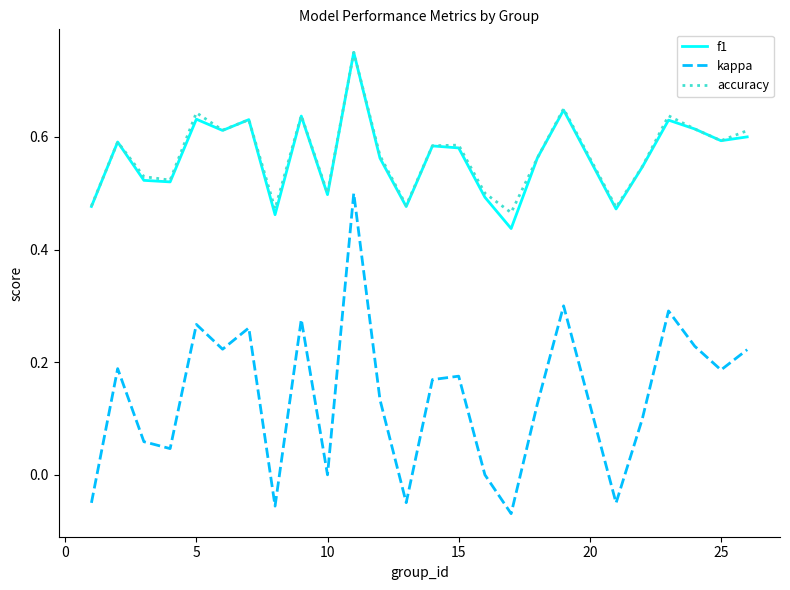

True or false: kappa and f1 cross at least once.

False